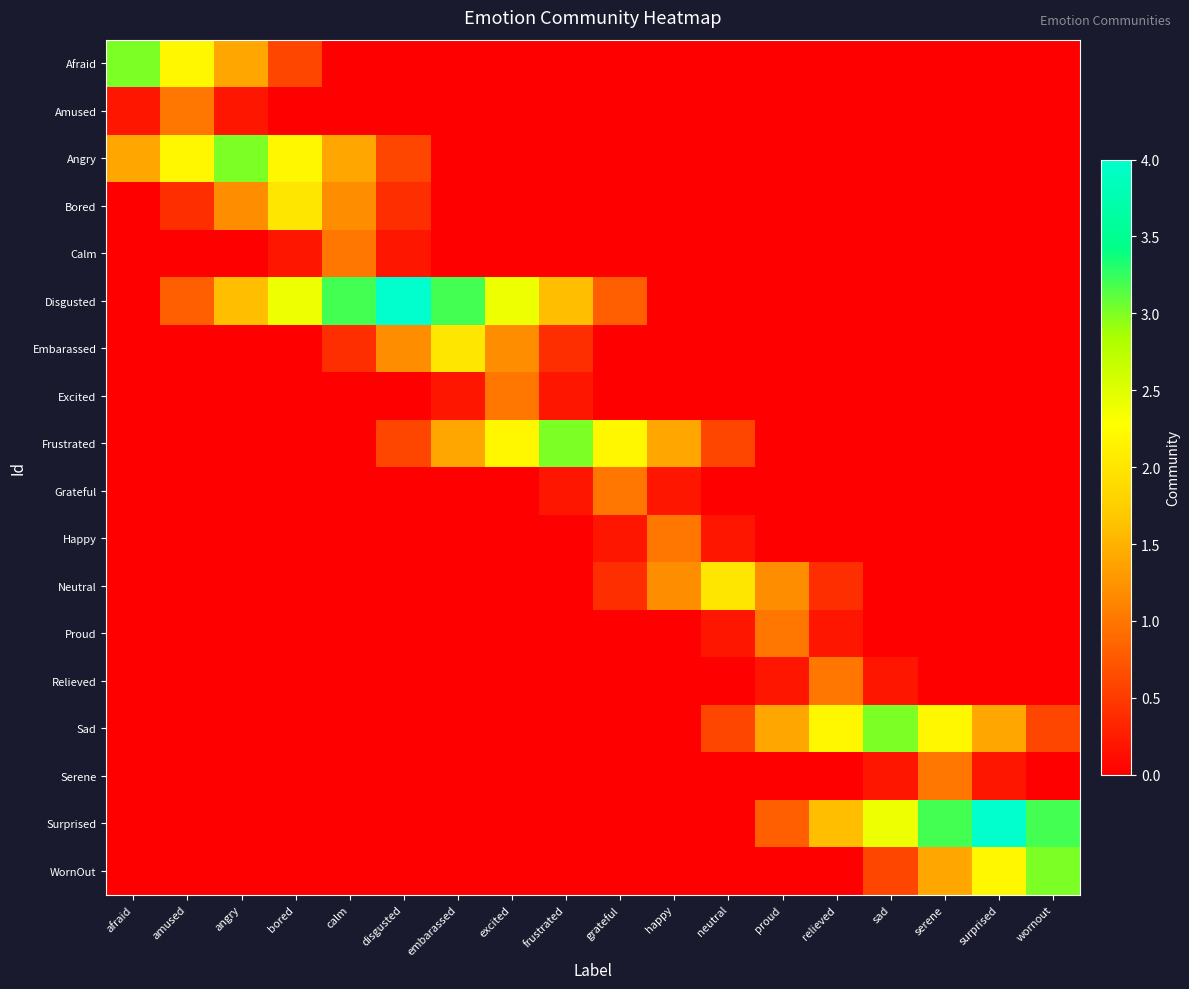

How many series are shown in this chart?

18